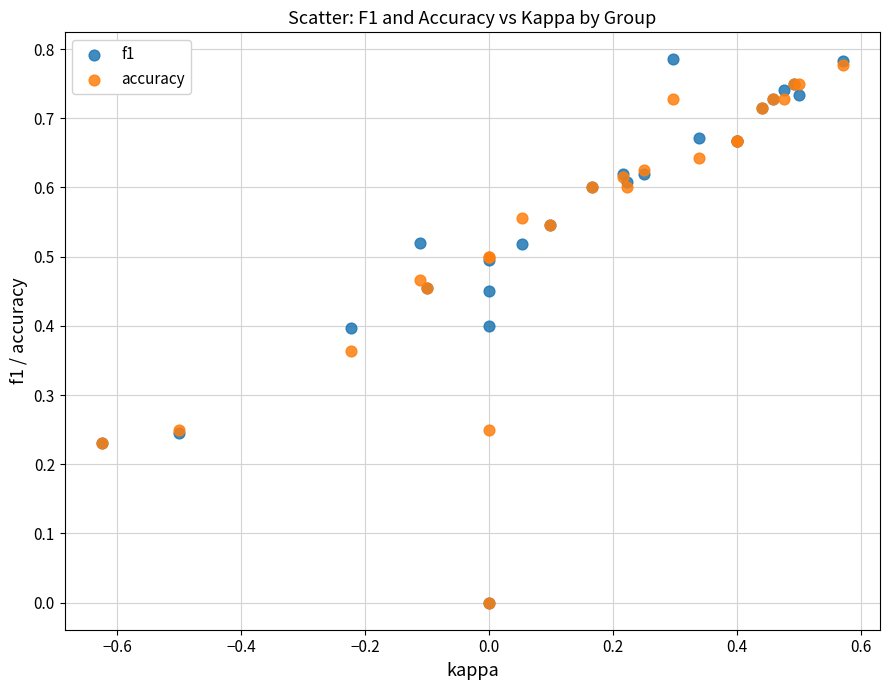

What are all the series names shown in the legend?

f1, accuracy